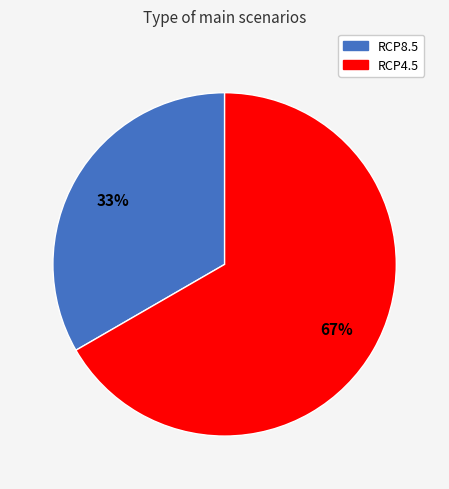

Between RCP4.5 and RCP8.5, which is larger?

RCP4.5